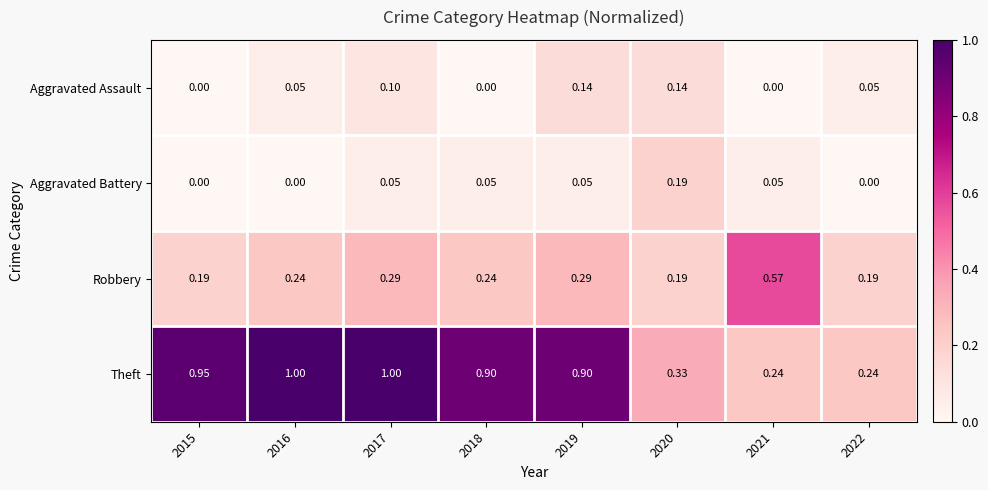

Rank the series by their maximum value, from lowest to highest.

Aggravated Assault, Aggravated Battery, Robbery, Theft